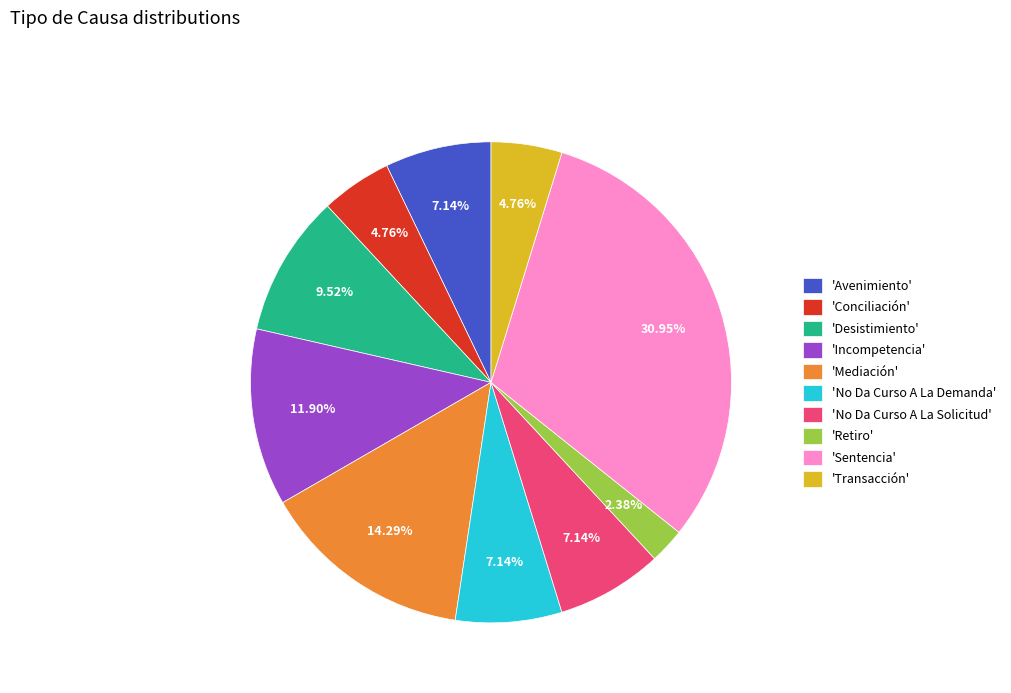

How many segments does this pie chart have?

10